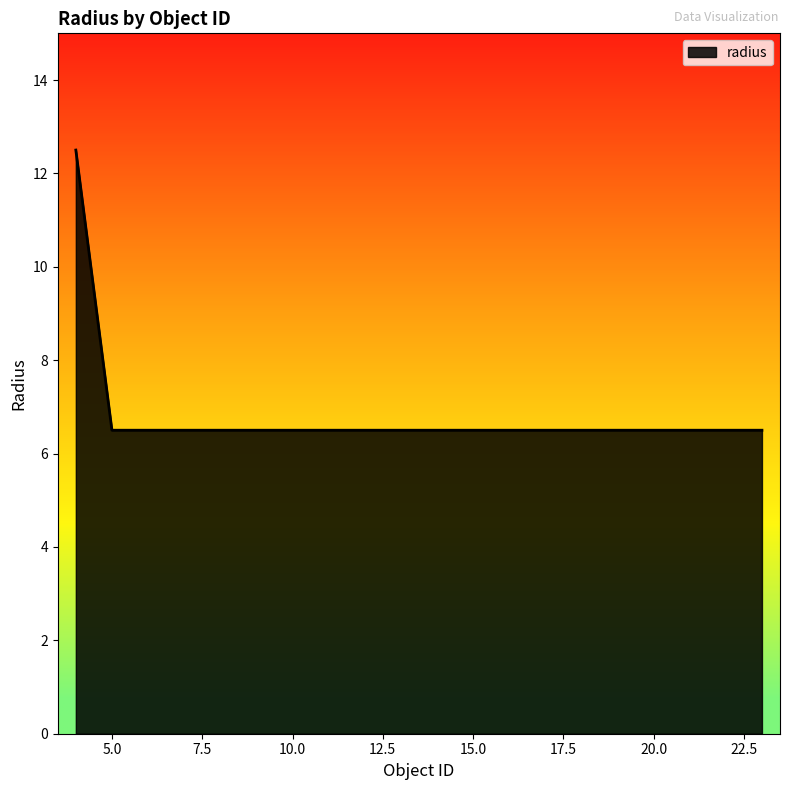

What is the difference between the maximum and minimum values?

6.0